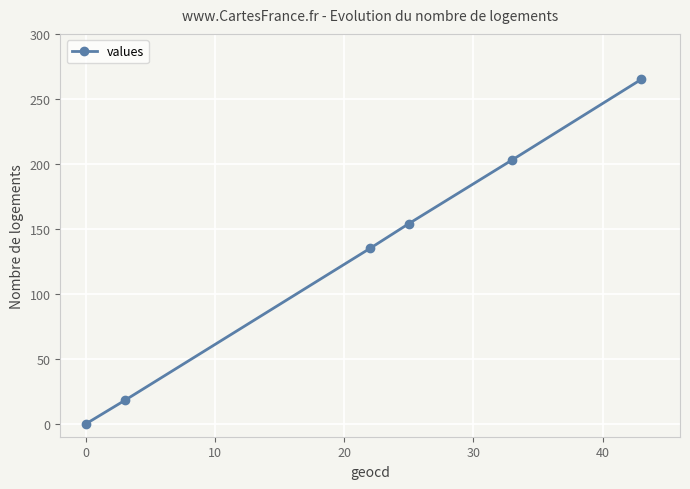

What is the sum of all values?

775